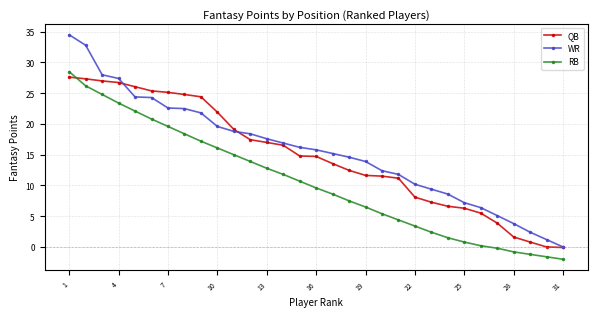

What is the maximum value shown in the chart?

34.5